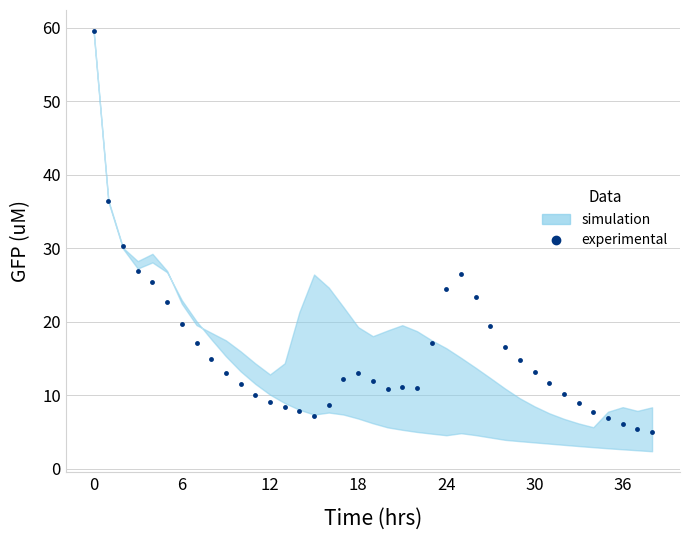

Reading left to right, transcribe all the data shown in this chart.

59.6	36.5	30.3	26.9	25.5	22.7	19.7	17.1	15.0	13.1	11.5	10.1	9.1	8.5	7.8	7.2	8.7	12.2	13.0	12.0	10.8	11.2	11.0	17.1	24.5	26.6	23.4	19.4	16.6	14.8	13.2	11.7	10.2	8.9	7.8	6.9	6.1	5.5	5.0